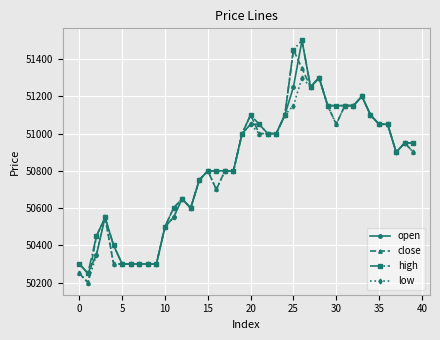

True or false: close has more than 1 interior local peaks.

True